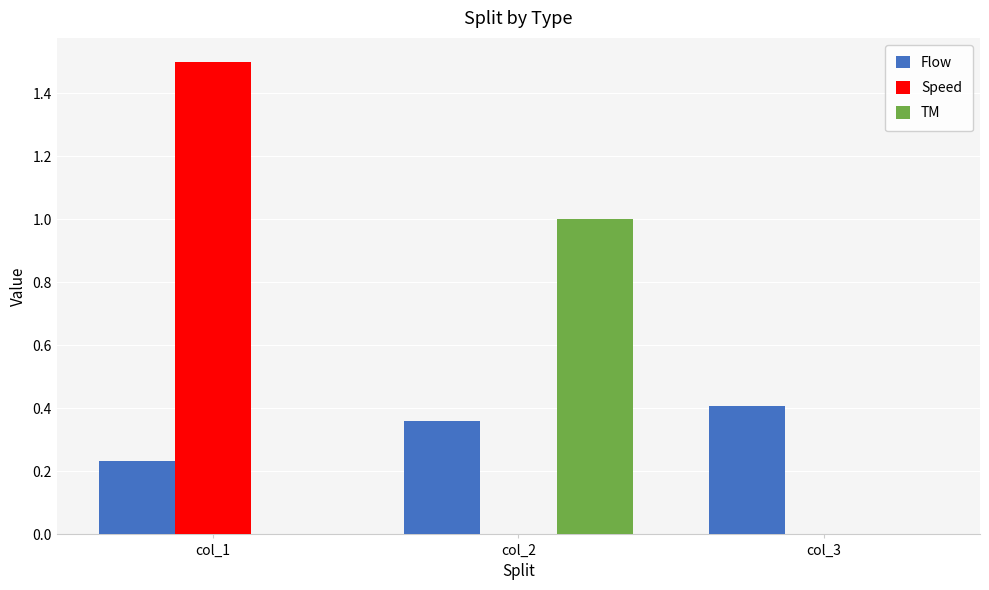

Between col_2 and col_3, which series saw the biggest shift?

TM